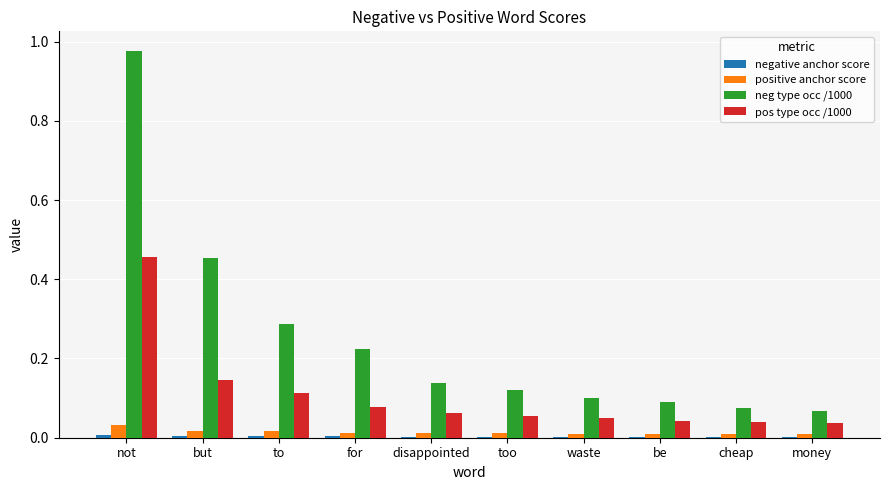

What is the sum of all neg type occ /1000 values?

2.5